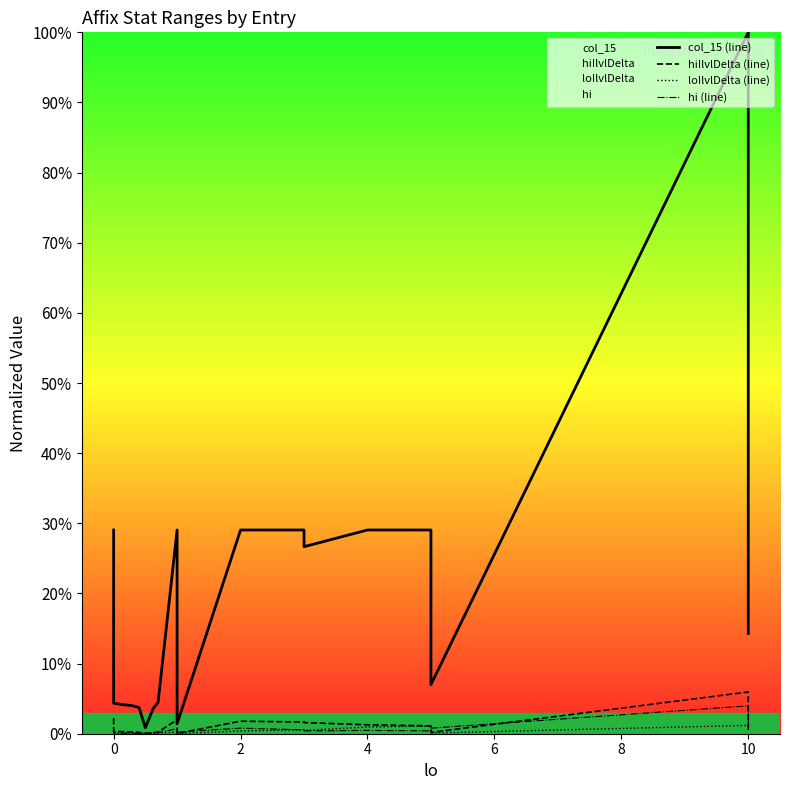

Does the chart display data point markers on the line(s)?

No